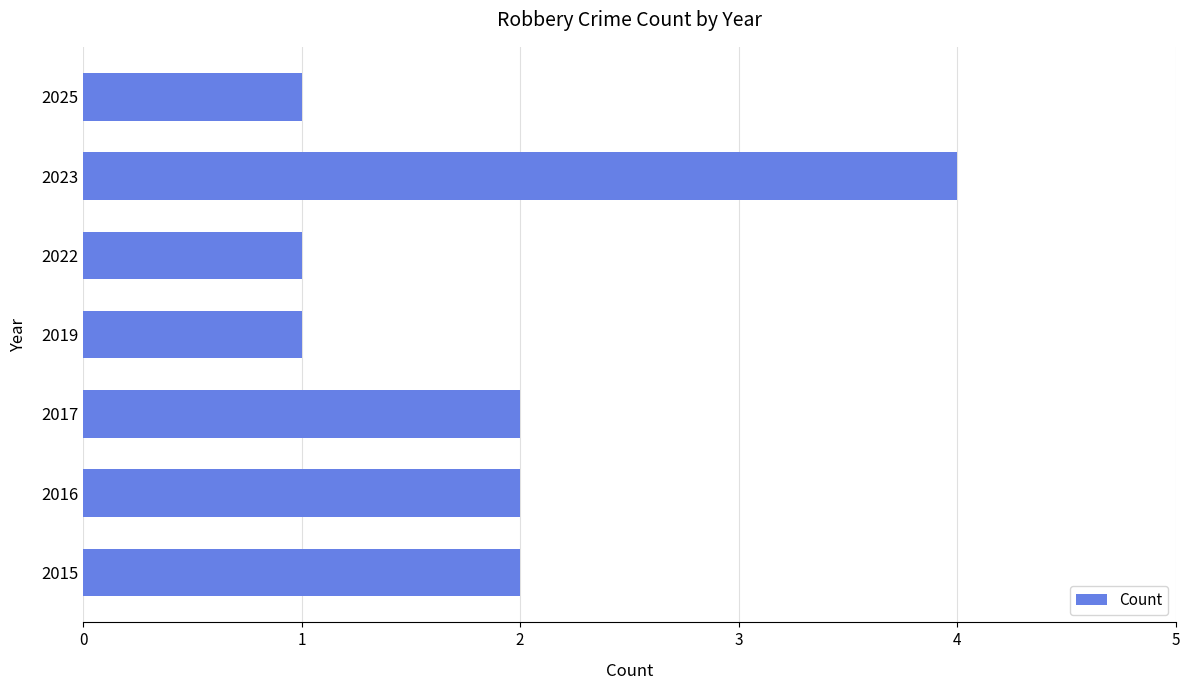

What is the difference between the maximum and minimum values?

3